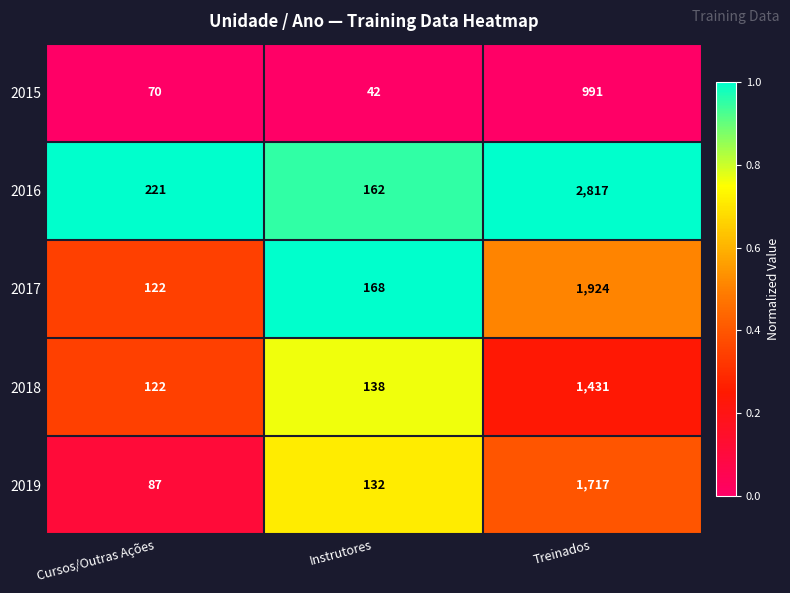

Which series has the widest spread of values?

2016